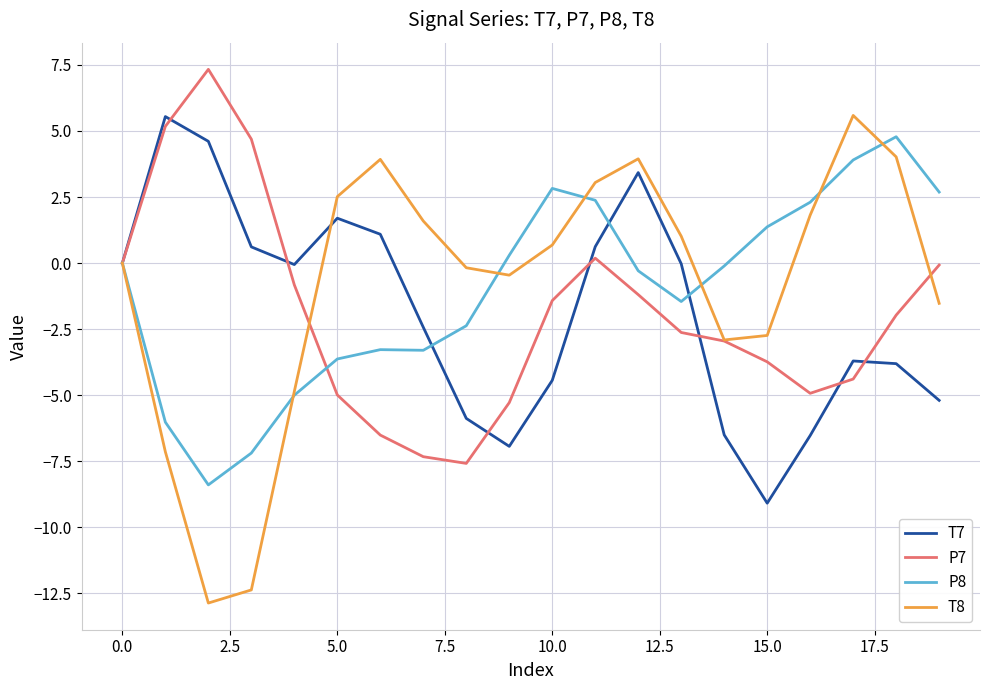

In P8, how many points are lower than both neighbors (excluding endpoints)?

3